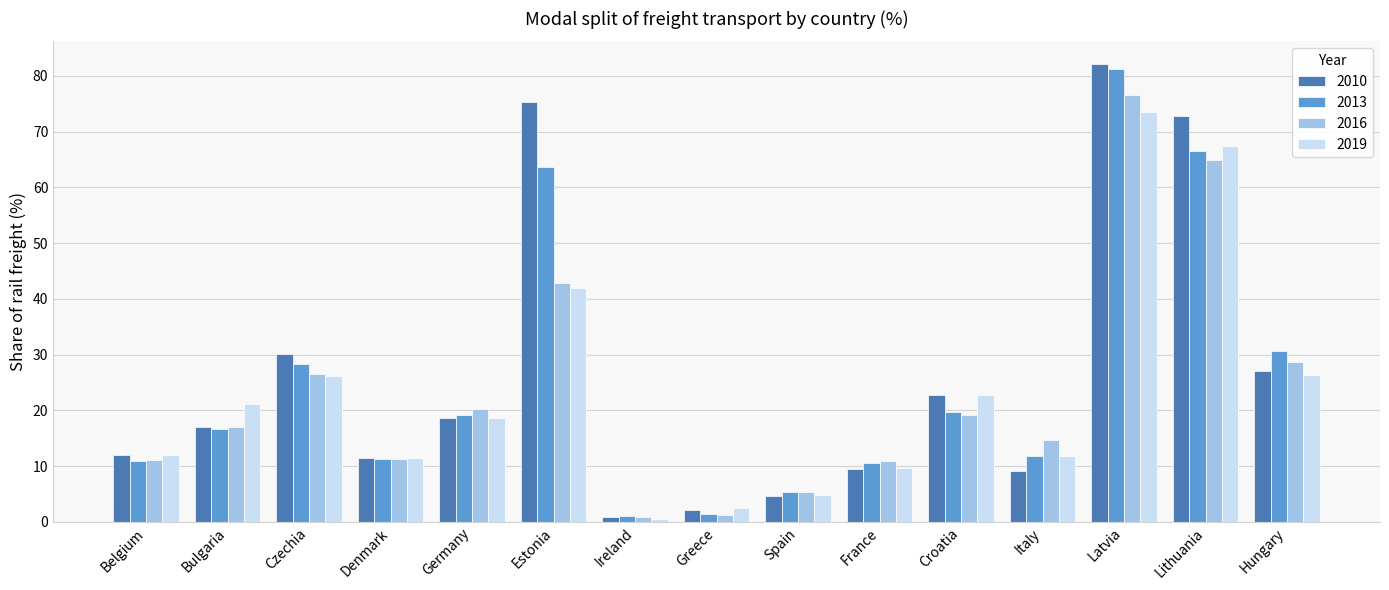

How many values in the 2016 series are below 17?

7